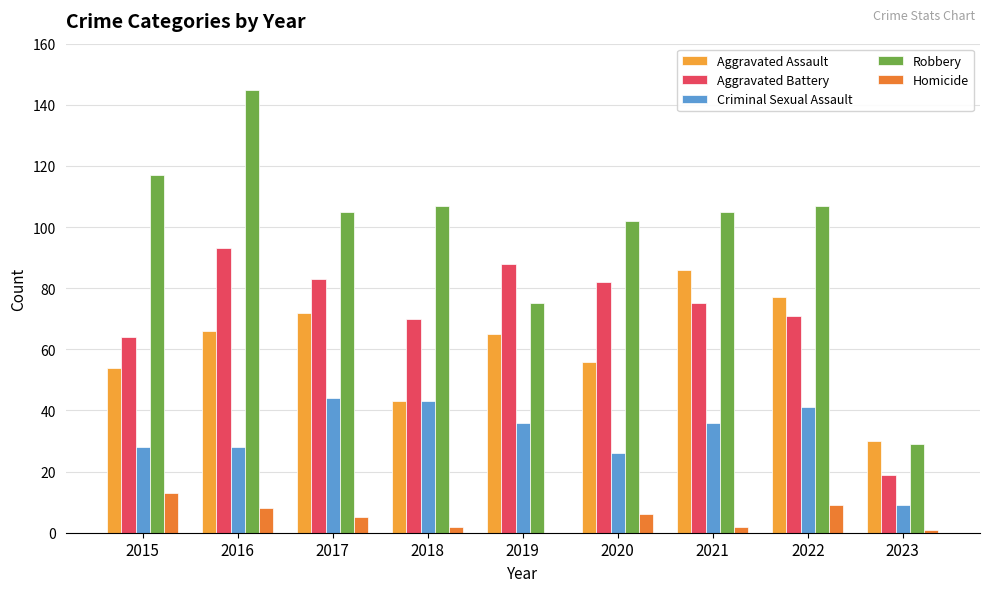

Where does the Criminal Sexual Assault series first go above 36?

2017